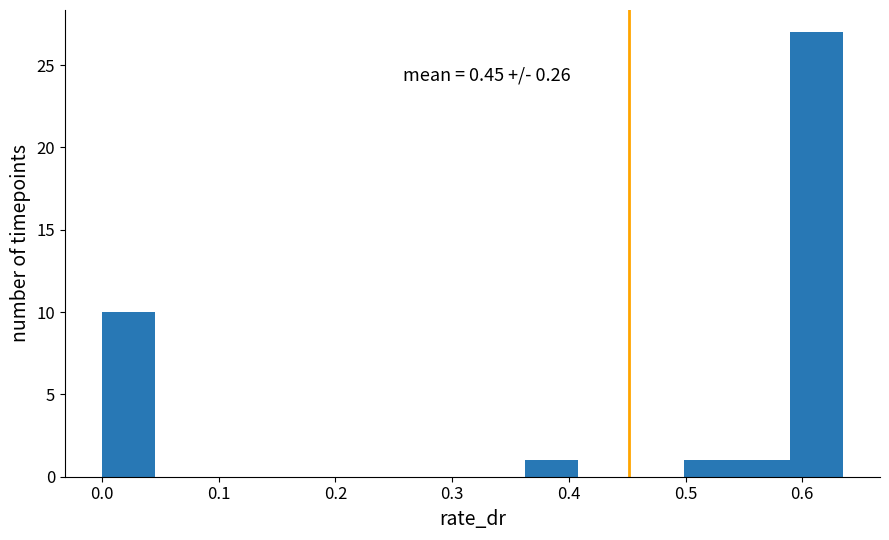

Which range on the x-axis has the tallest bar?

0.59 to 0.63